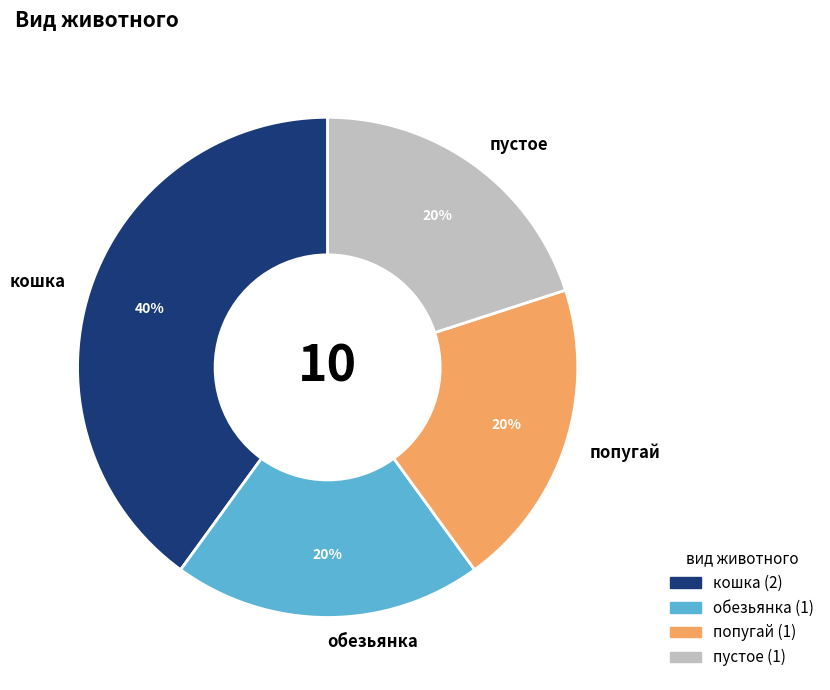

Is it true that обезьянка is 26% of the pie?

False